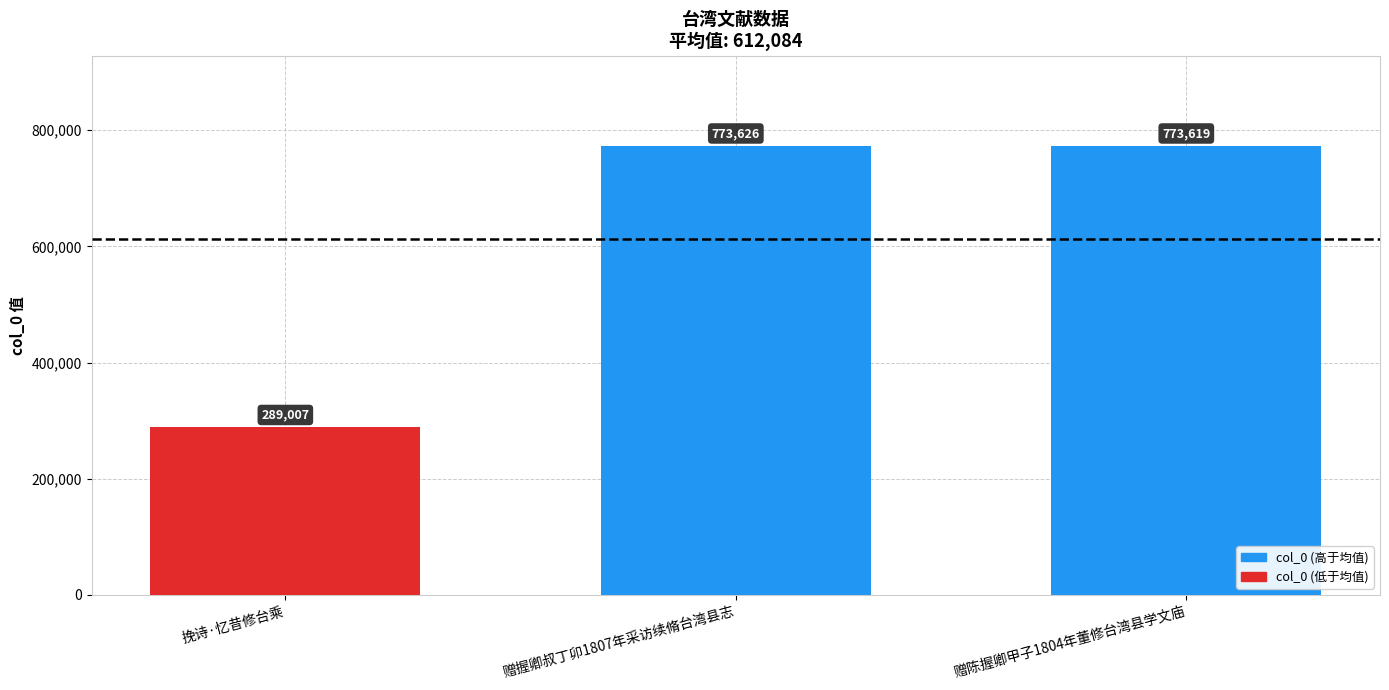

What value does the data have at 挽诗·忆昔修台乘, to the nearest 50?

289000